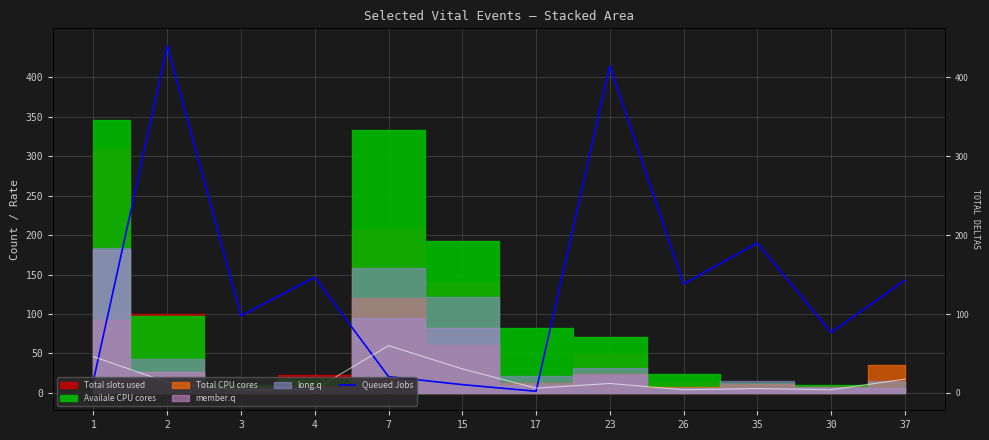

What value does the data have at 35?

190.1